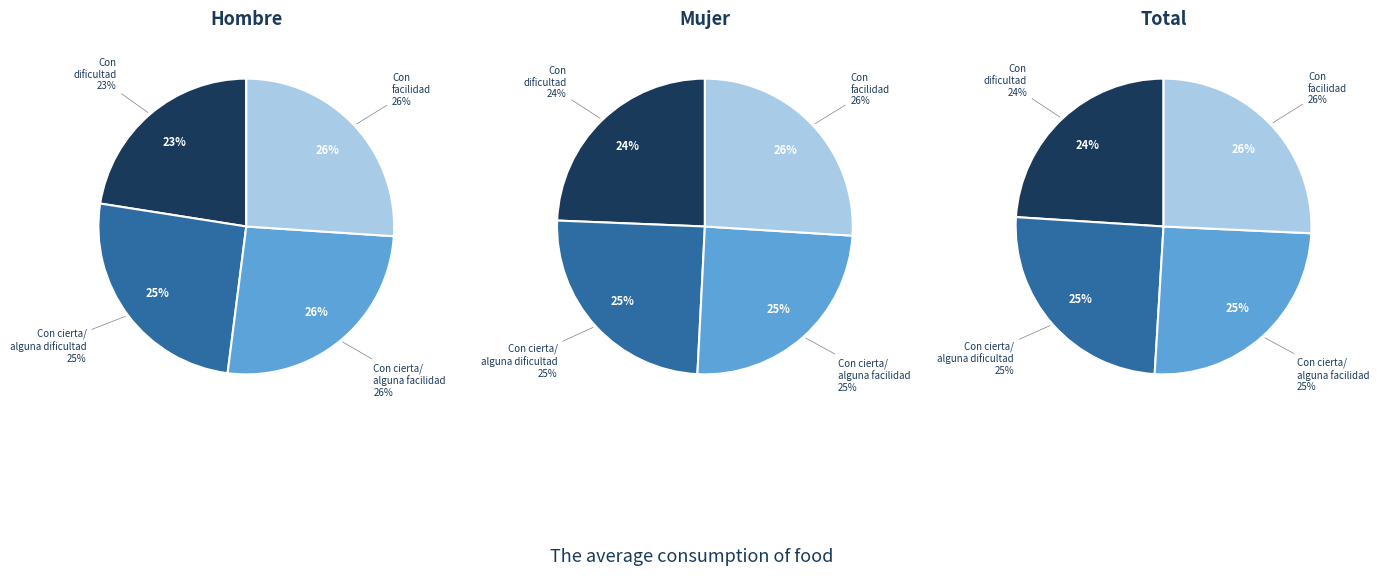

What percentage do Con dificultad and Con cierta/alguna dificultad together represent?

48.0%